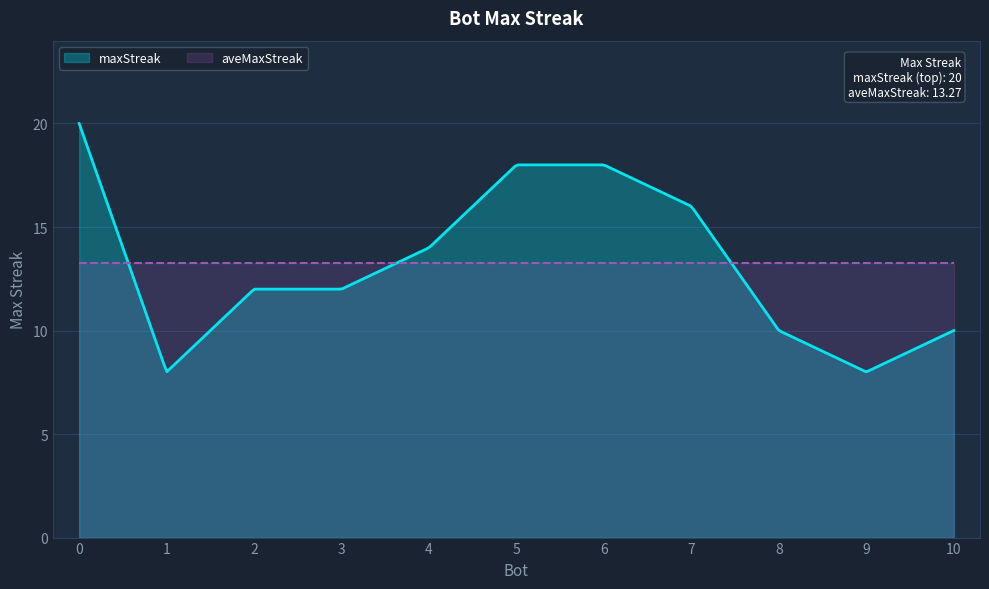

List the labels in order of value, smallest first.

9, 1, 10, 8, 3, 2, 4, 7, 6, 5, 0